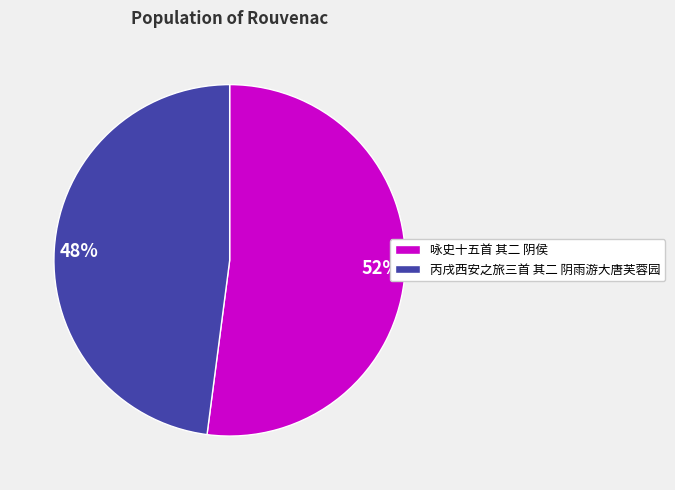

What is the ratio of the value at 丙戌西安之旅三首 其二 阴雨游大唐芙蓉园 to the value at 咏史十五首 其二 阴侯?

0.9